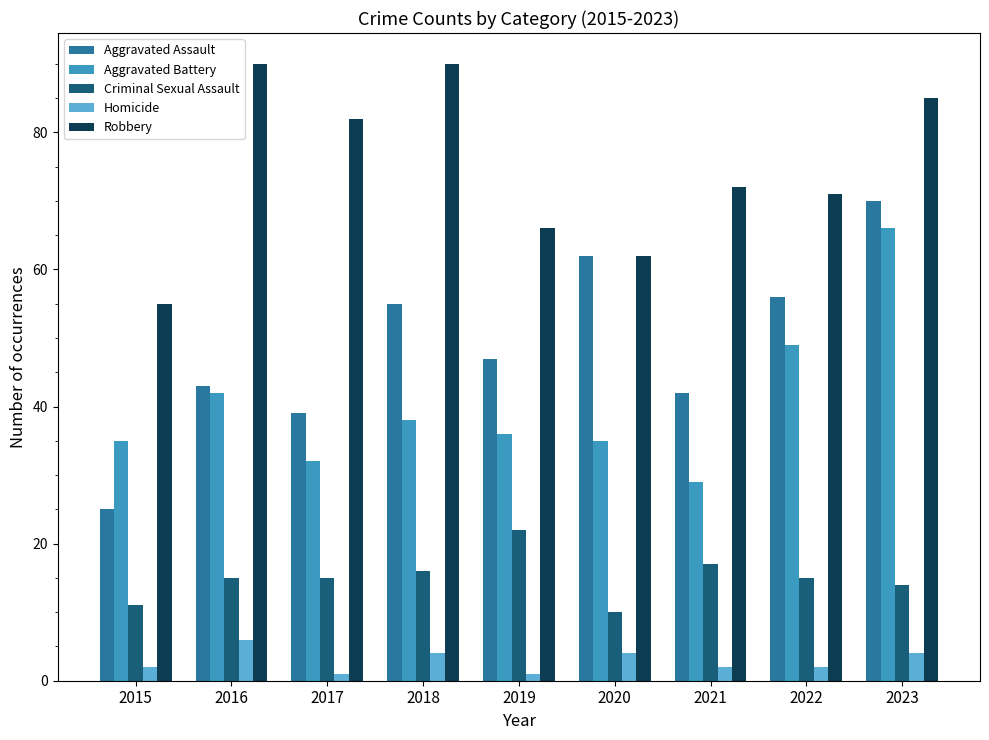

How many distinct data groups are displayed?

5